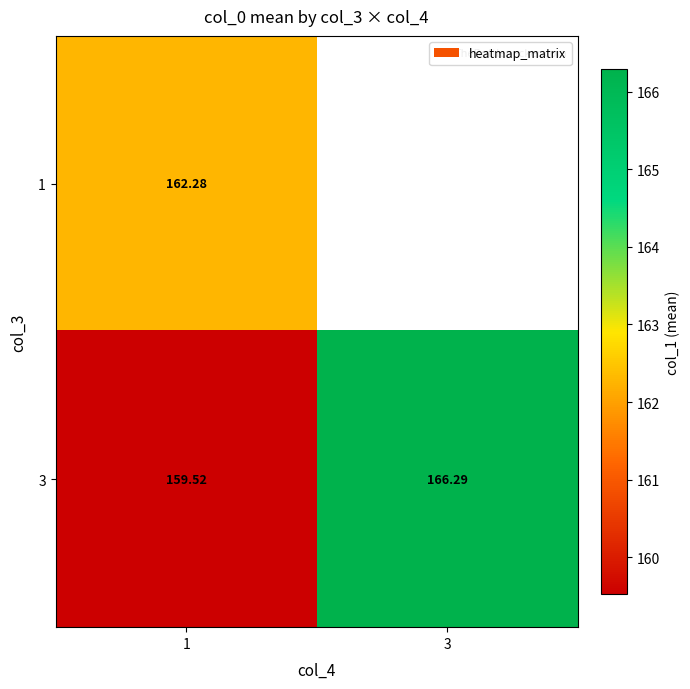

The value of 1 at 1 is 162.3. True or false?

True